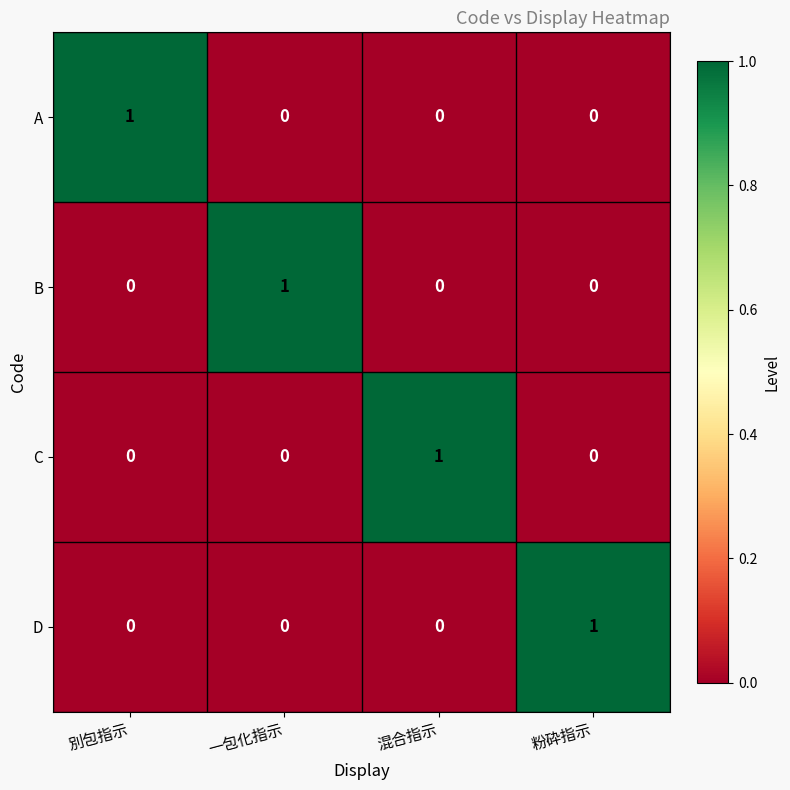

How many series are shown in this chart?

4